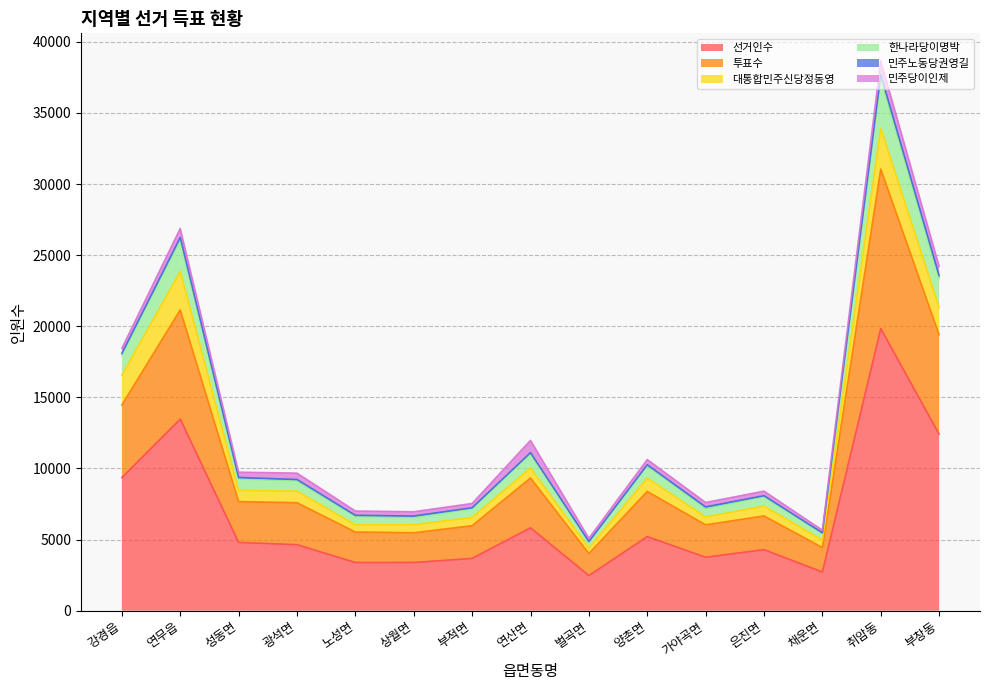

Which category has the highest value in the 투표수 series?

취암동